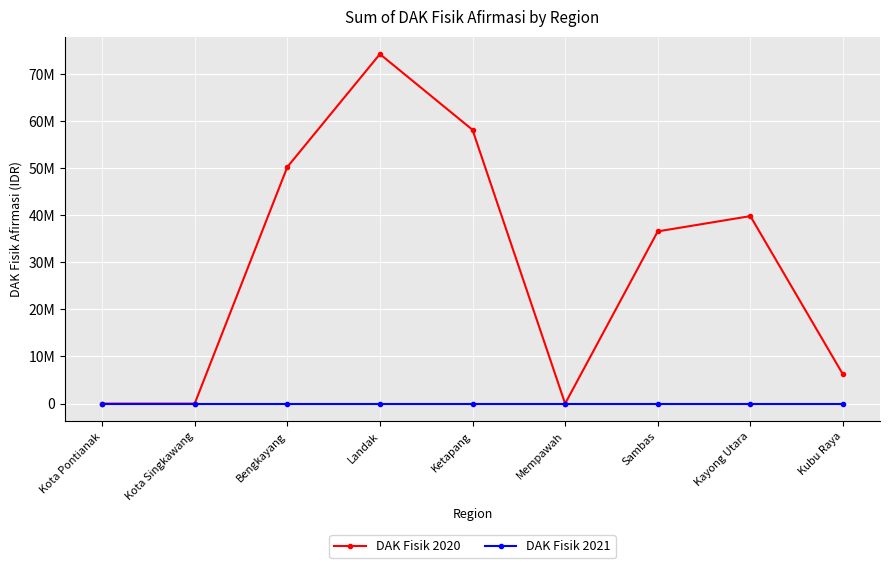

Is the value of DAK Fisik 2021 at Mempawah greater than the value of DAK Fisik 2020 at Kota Pontianak?

No